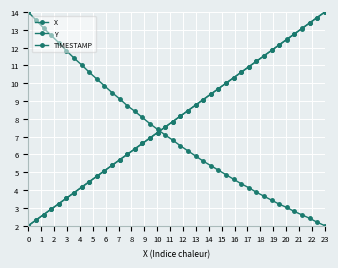

Is this an area chart (filled region under the line)?

No